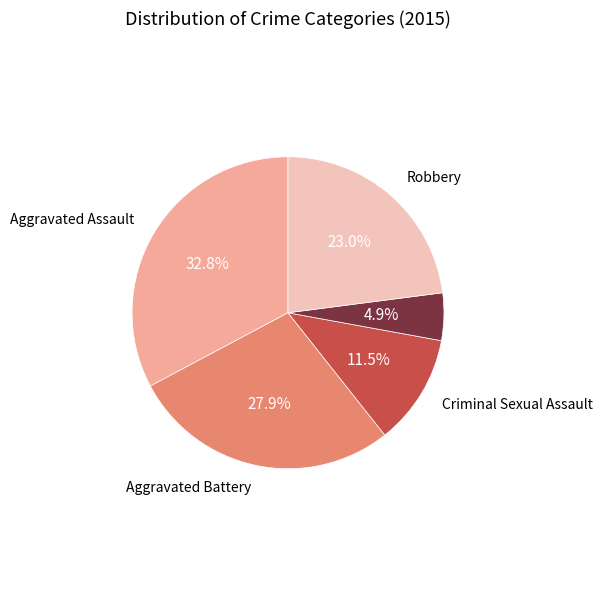

Is there a majority slice in this chart?

No